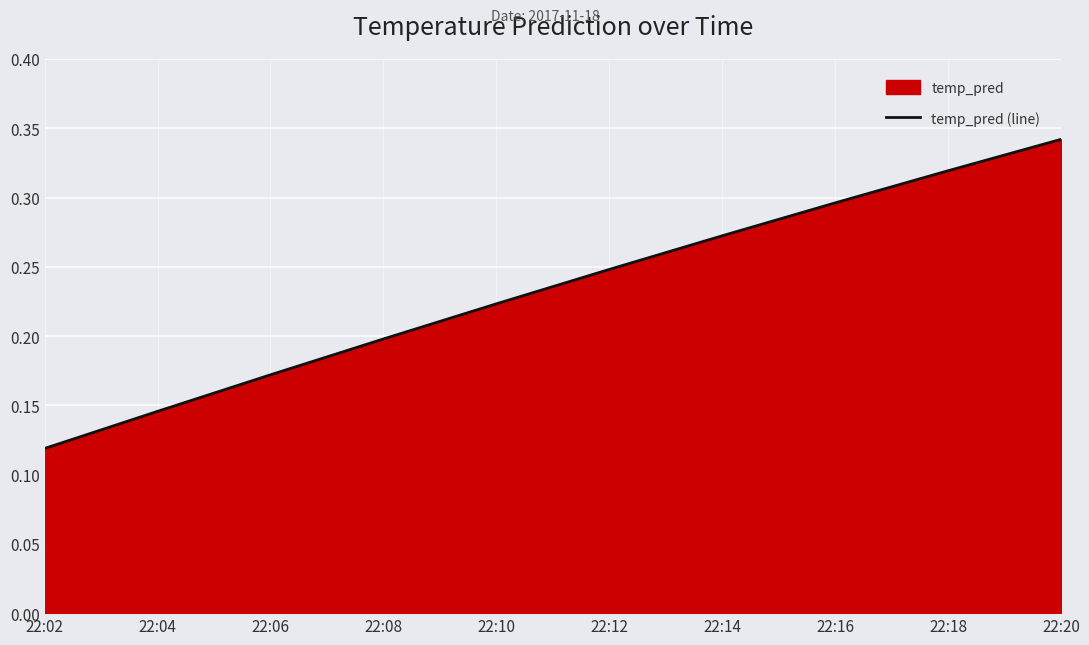

Reading left to right, what are all the values shown in this chart?

0.1	0.1	0.2	0.2	0.2	0.2	0.3	0.3	0.3	0.3